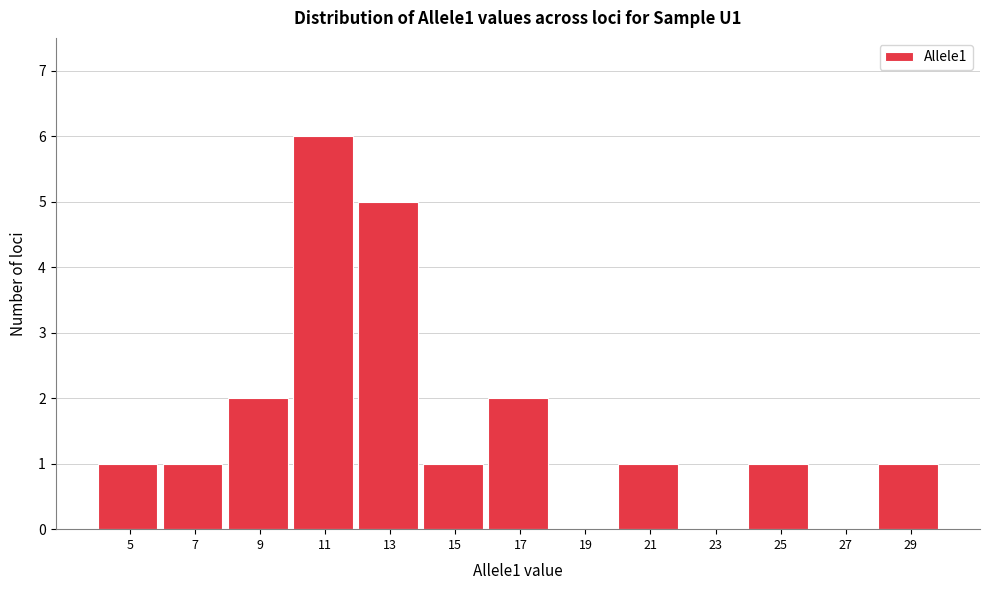

Reading left to right, transcribe all the data shown in this chart.

5=1	7=1	9=2	11=6	13=5	15=1	17=2	19=0	21=1	23=0	25=1	27=0	29=1